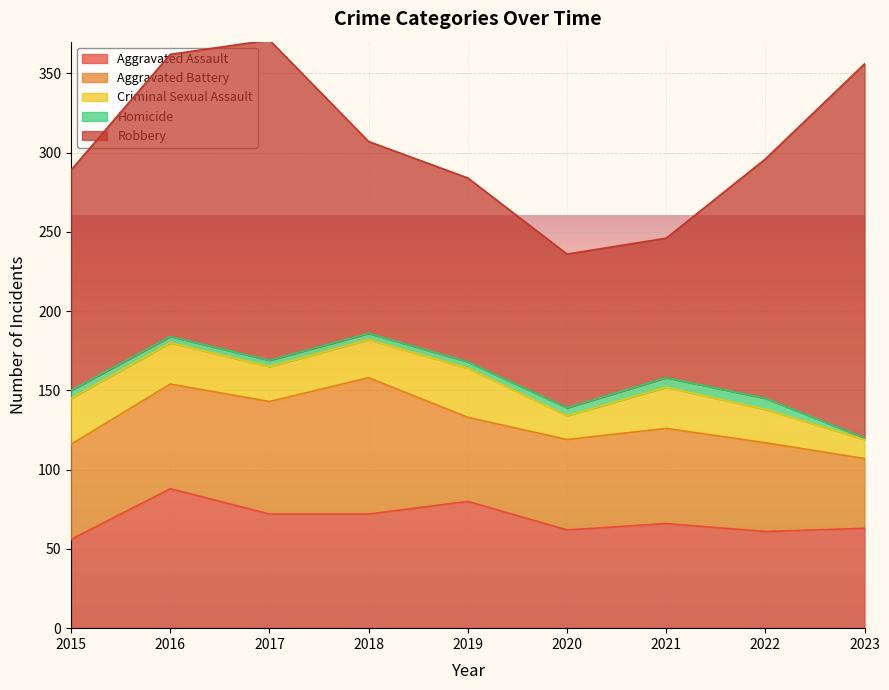

At which category is the sum across all series the highest?

2017